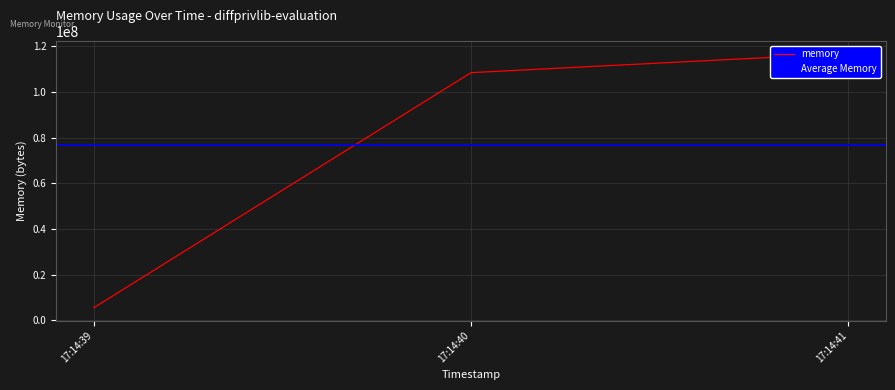

Reading left to right, extract all data points from this chart.

2021-05-25T17:14:39=5505024	2021-05-25T17:14:40=108421120	2021-05-25T17:14:41=116830208